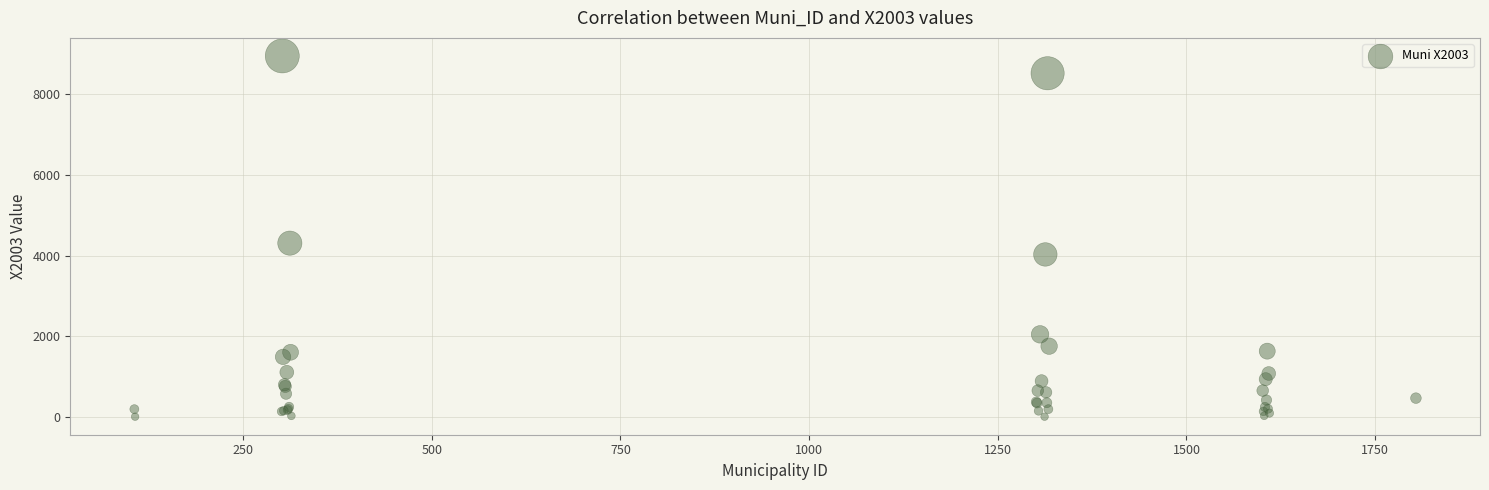

What Y value in the scatter plot is closest to 4478?

4308.6